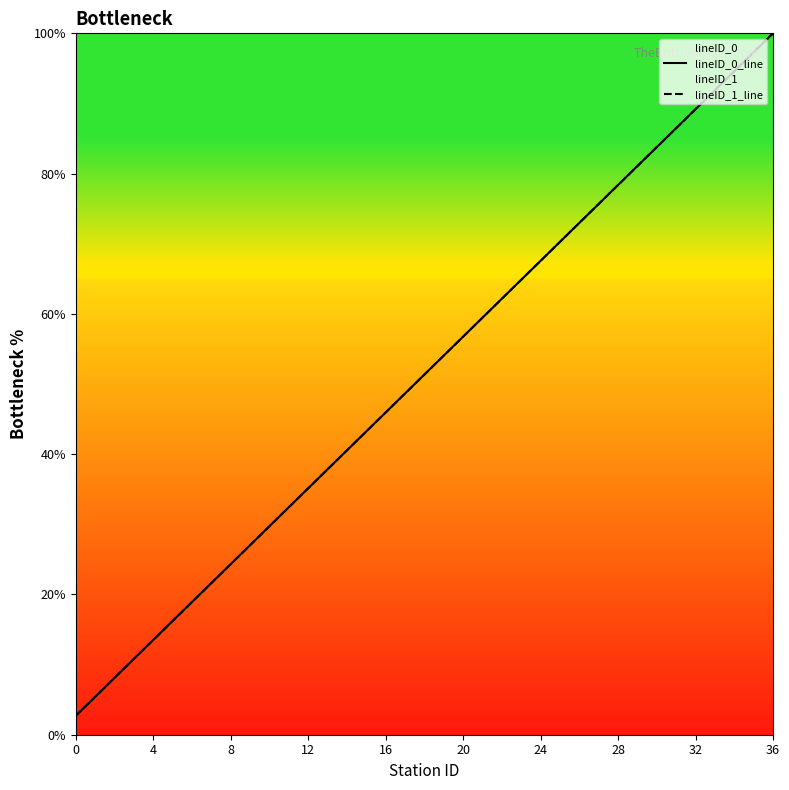

How many categories are shown in the chart?

37